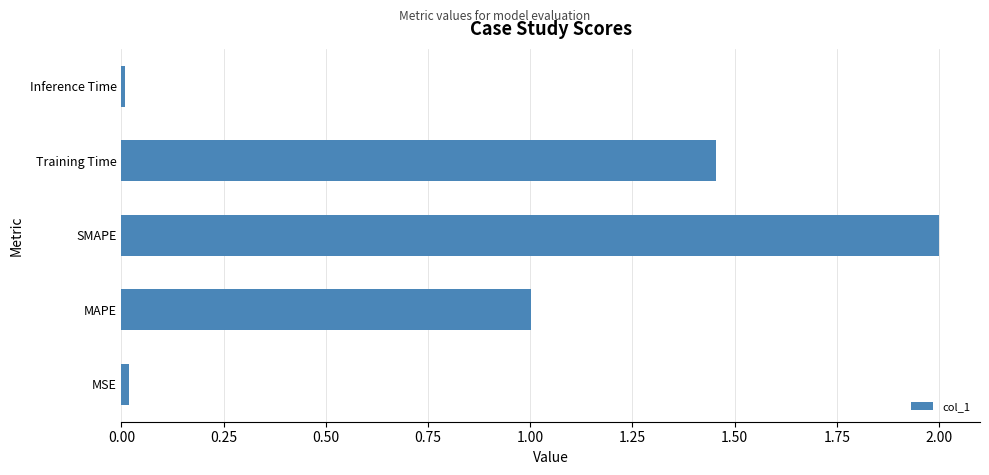

What is the maximum value shown in the chart?

2.0